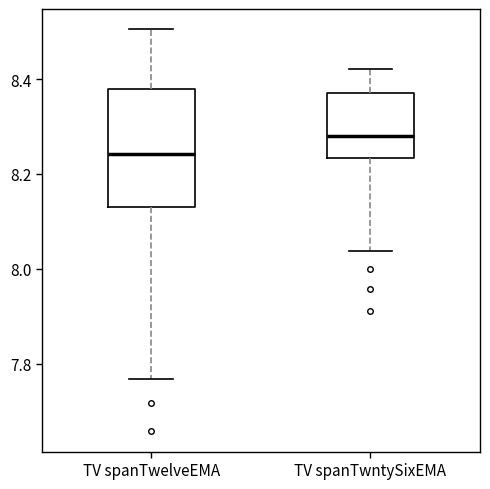

Which box is the tallest, from its lower edge to its upper edge?

TV spanTwelveEMA